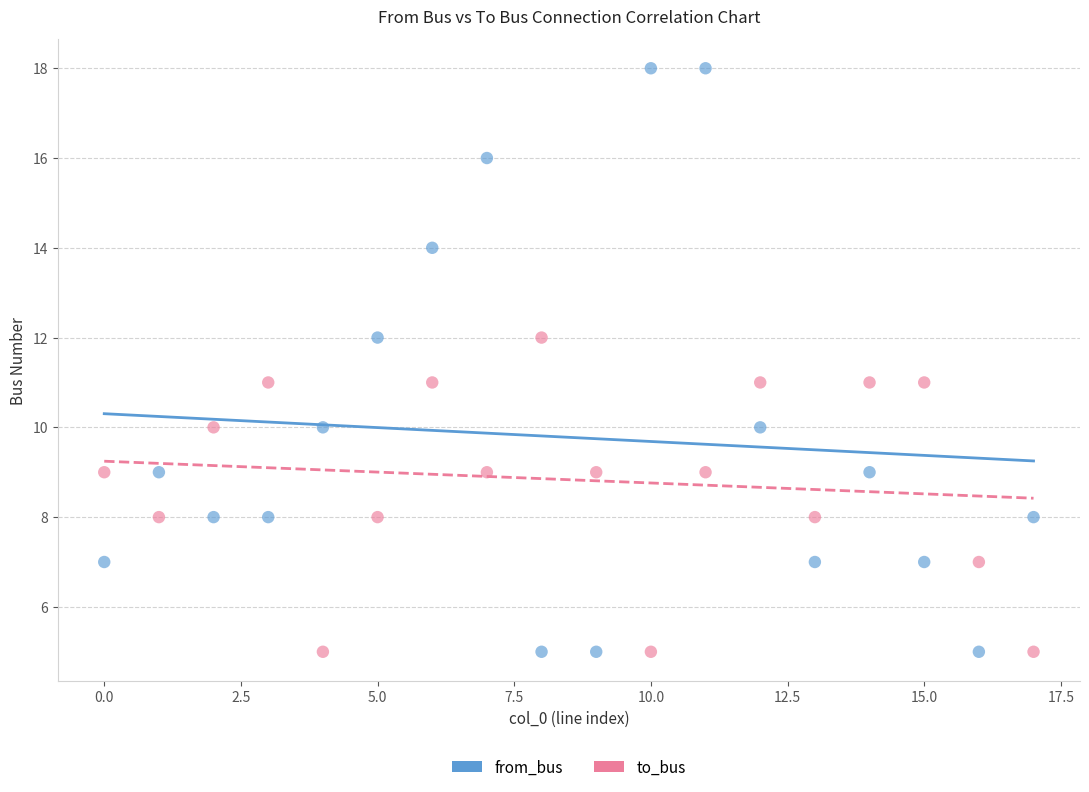

Which series contains the highest Y value?

from_bus